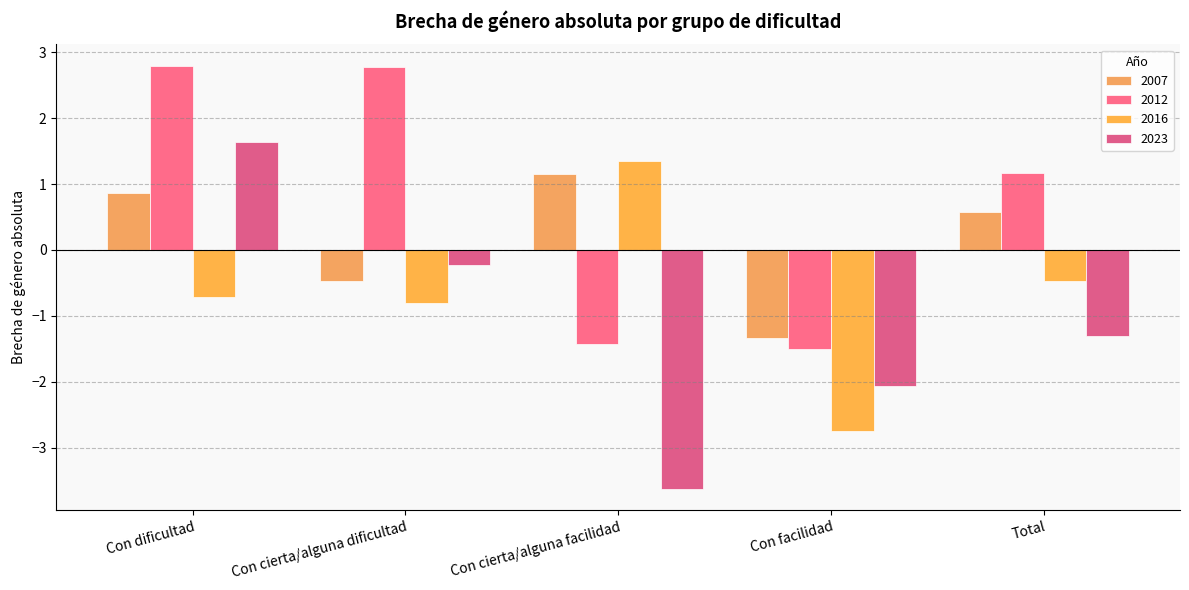

The value of 2007 at Con facilidad is -1.8. True or false?

False